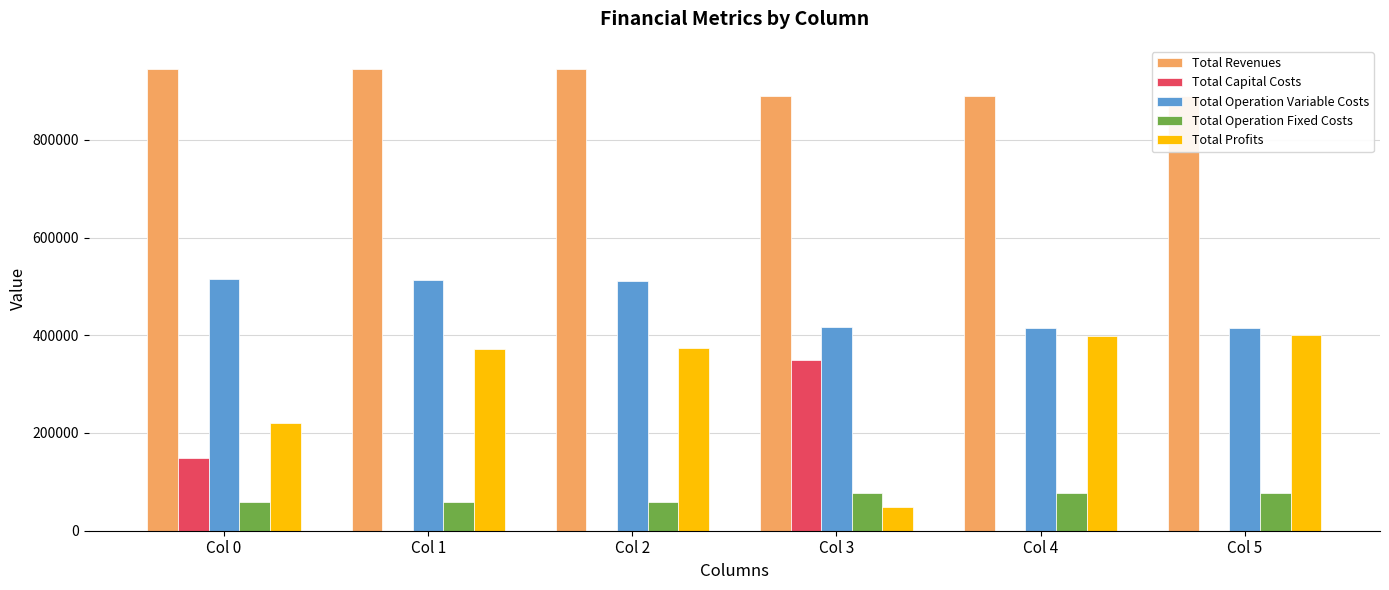

What is the highest value of the Total Revenues series?

944966.9